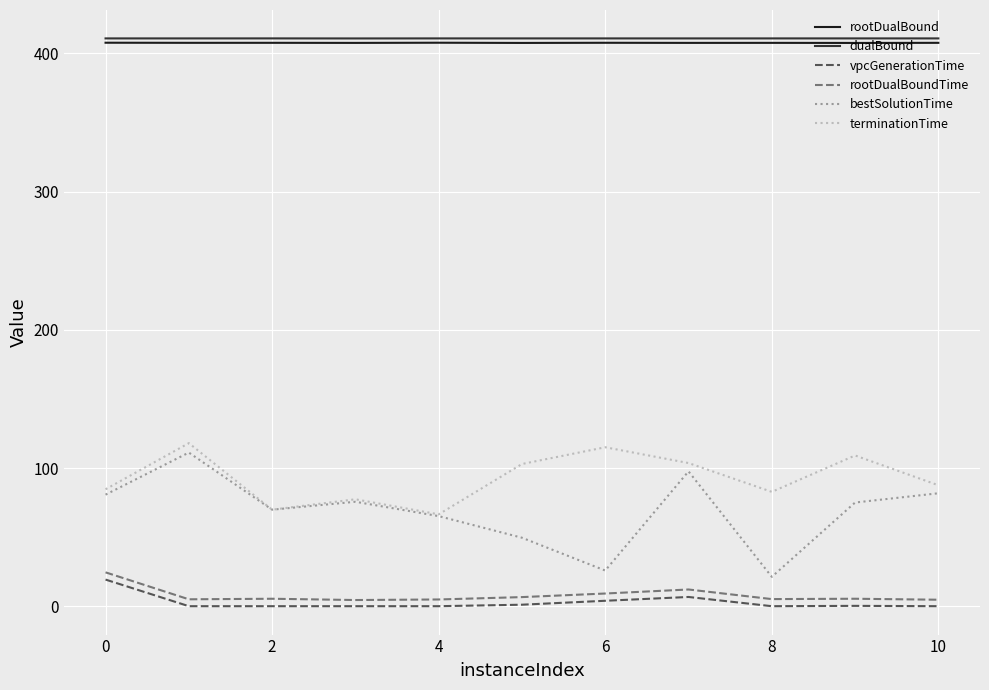

In dualBound, how many points are lower than both neighbors (excluding endpoints)?

3